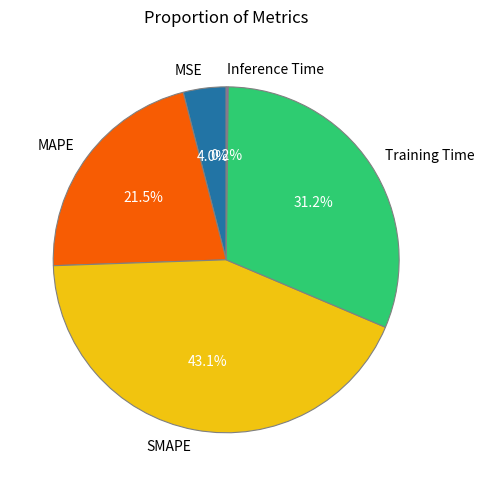

The MSE slice represents 11% of the pie. True or false?

False